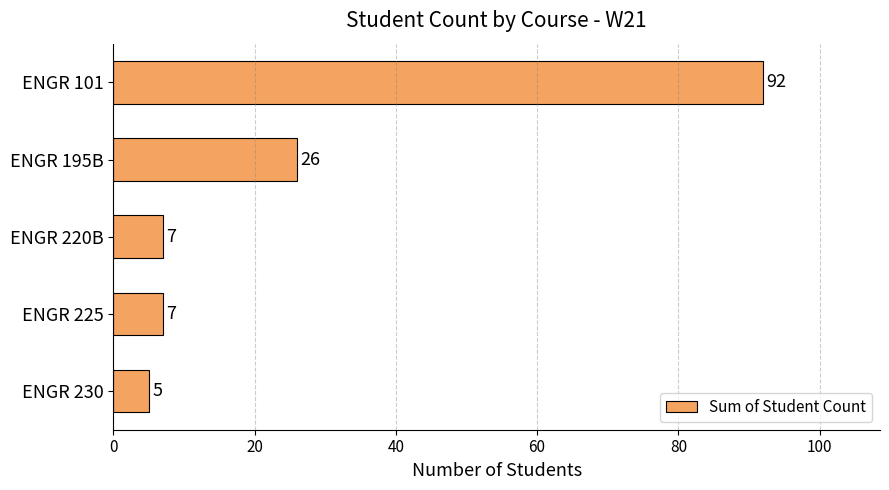

What is the maximum value shown in the chart?

92